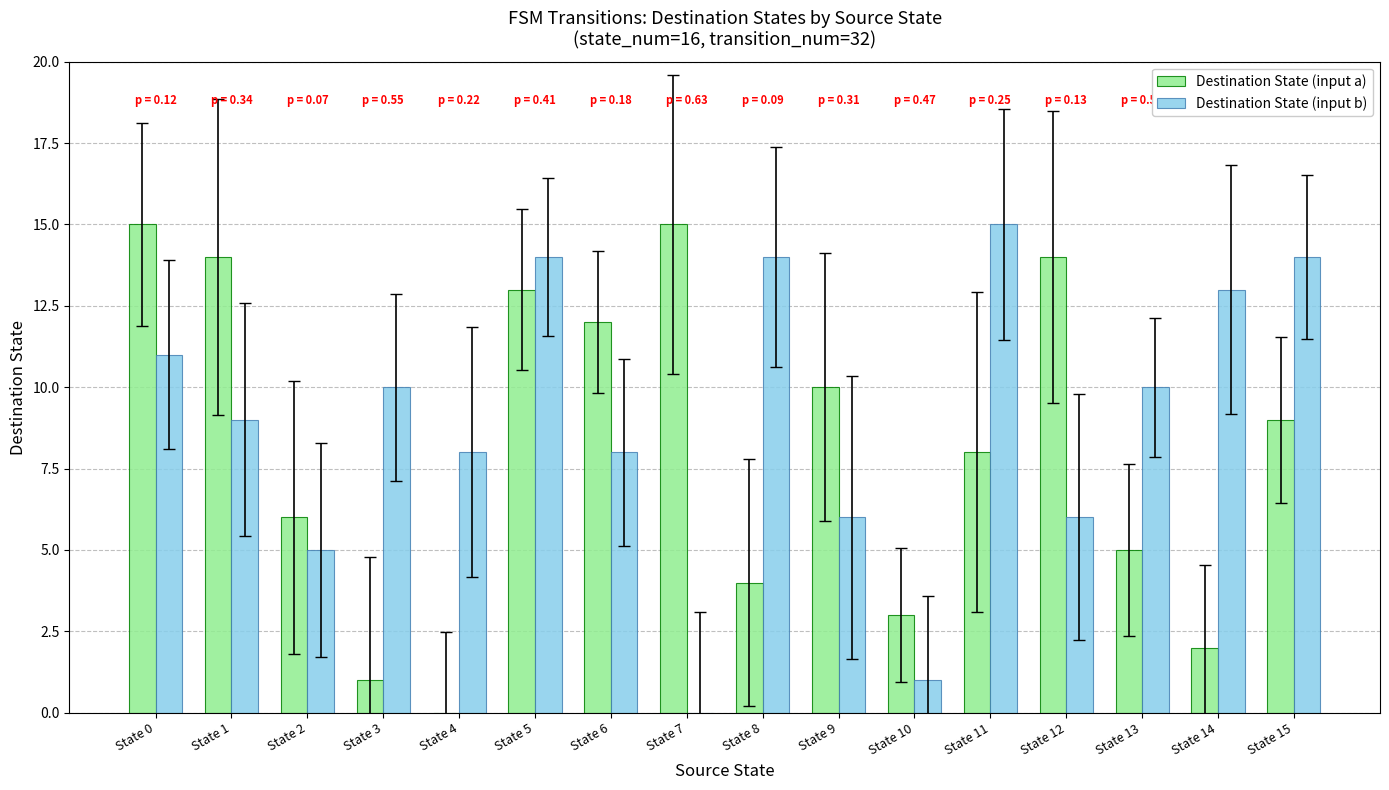

Between State 7 and State 10, which series saw the biggest shift?

Destination State (input a)